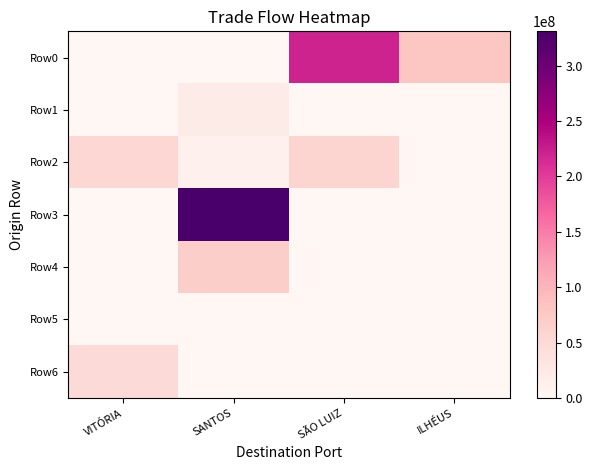

Reading left to right, what are all the values shown in this chart?

Row0: VITÓRIA=0.0	SANTOS=0.0	SÃO LUIZ=220211044.3	ILHÉUS=79402480.9
Row1: VITÓRIA=0.0	SANTOS=20860856.0	SÃO LUIZ=0.0	ILHÉUS=0.0
Row2: VITÓRIA=55581167.5	SANTOS=11118413.7	SÃO LUIZ=57697638.9	ILHÉUS=0.0
Row3: VITÓRIA=0.0	SANTOS=331052714.1	SÃO LUIZ=0.0	ILHÉUS=0.0
Row4: VITÓRIA=0.0	SANTOS=68059047.7	SÃO LUIZ=0.0	ILHÉUS=0.0
Row5: VITÓRIA=0.0	SANTOS=0.0	SÃO LUIZ=0.0	ILHÉUS=0.0
Row6: VITÓRIA=50288237.9	SANTOS=0.0	SÃO LUIZ=0.0	ILHÉUS=0.0